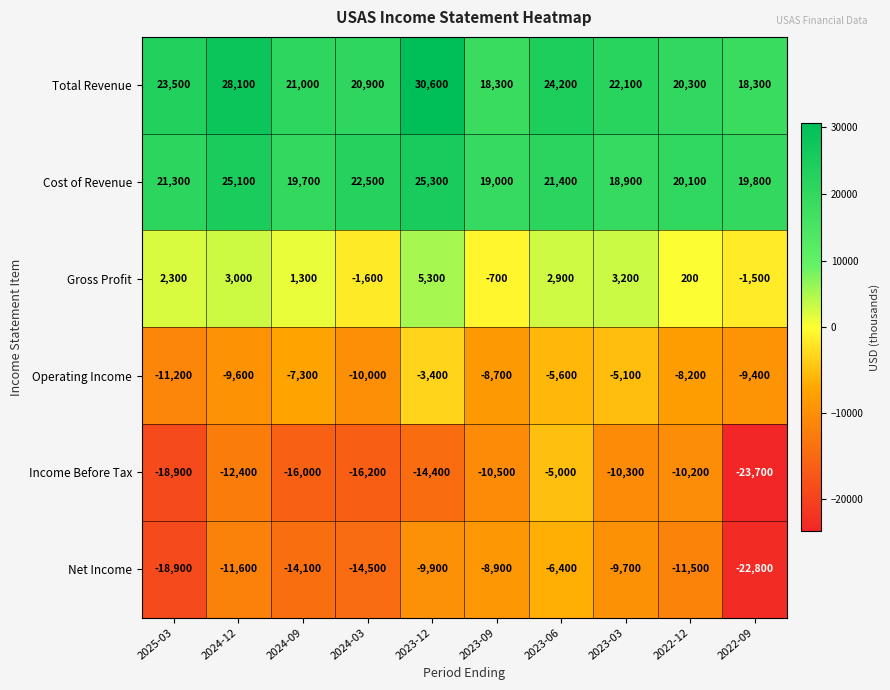

What is the sum of the Gross Profit values at 2025-03 and 2024-12?

5300